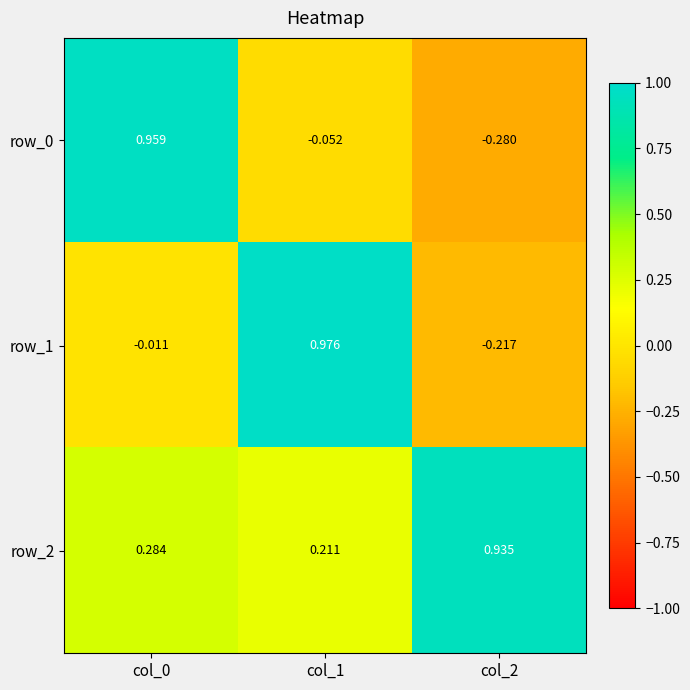

Where is row_2 nearest to the value 0?

col_1